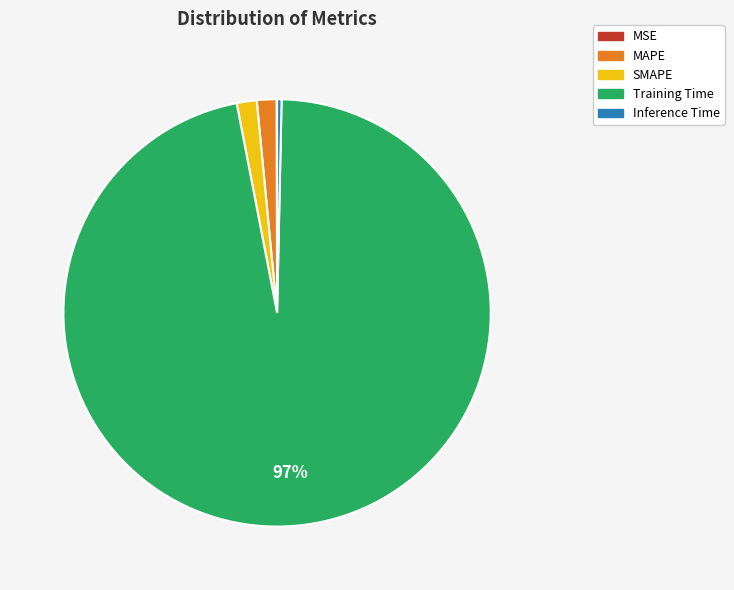

Is MAPE the majority of the pie?

No